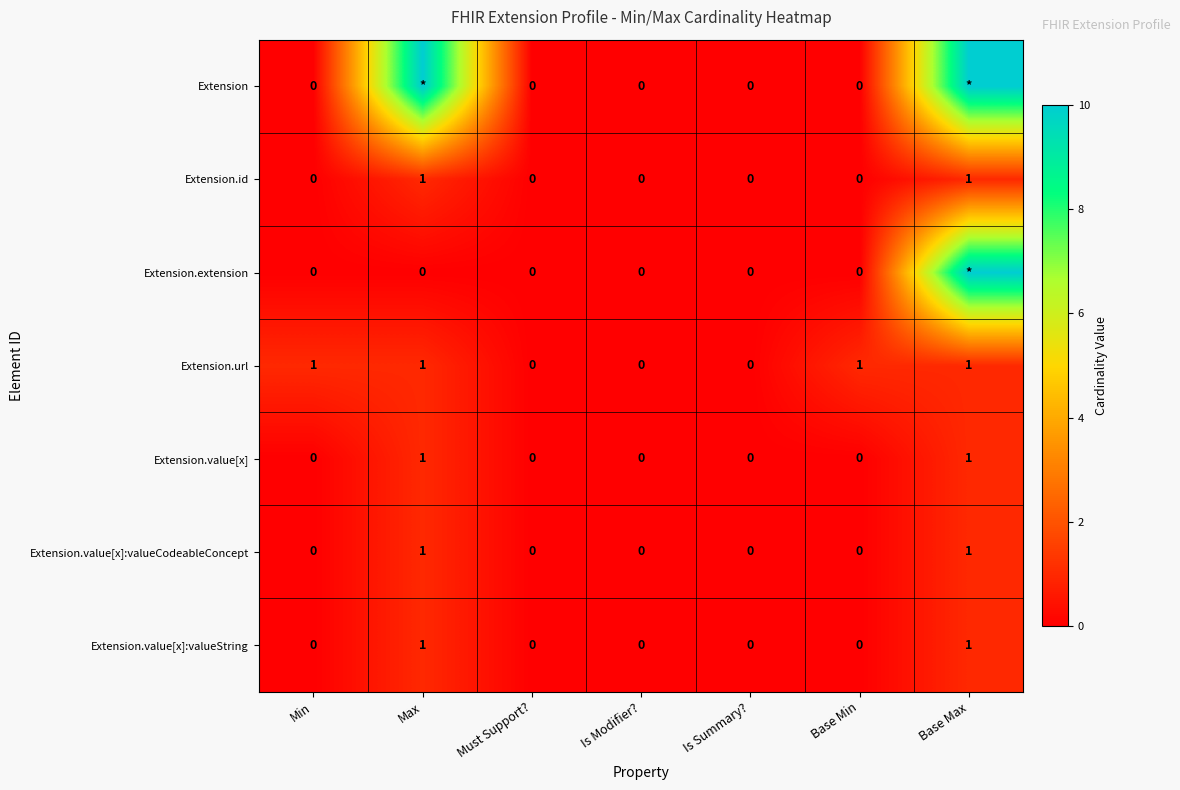

At which category is the sum across all series the highest?

Base Max